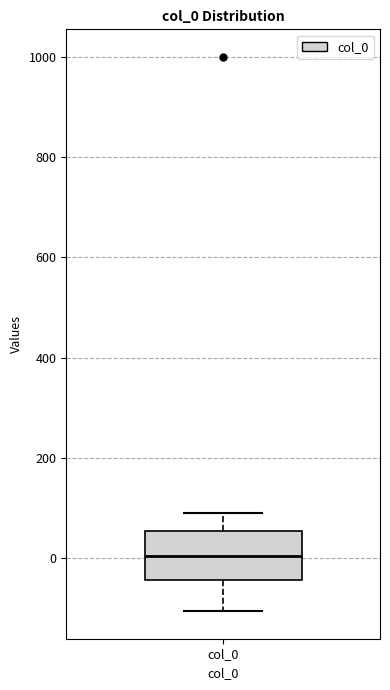

Read this box plot against the y-axis: the position of the median line, the range covered by the box, and the ends of both whiskers. The values are not printed on the chart, so give them approximately, as read against the axis.

median 0, box -40 to 60, whiskers -100 to 100